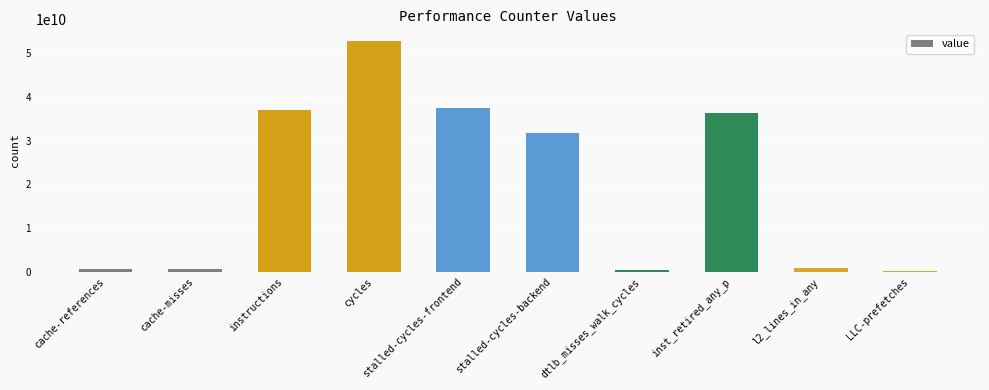

What position from the left is stalled-cycles-backend?

6